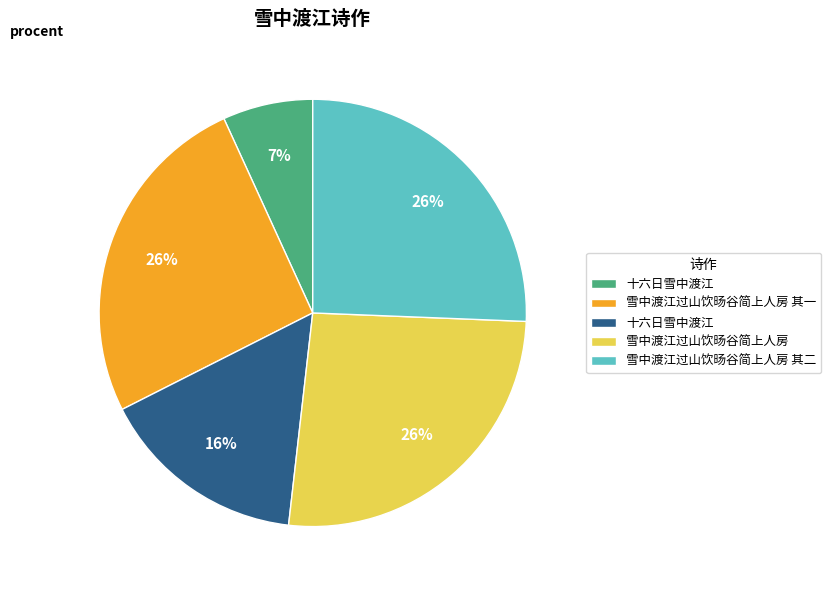

Is there any slice that represents more than half of the pie?

No